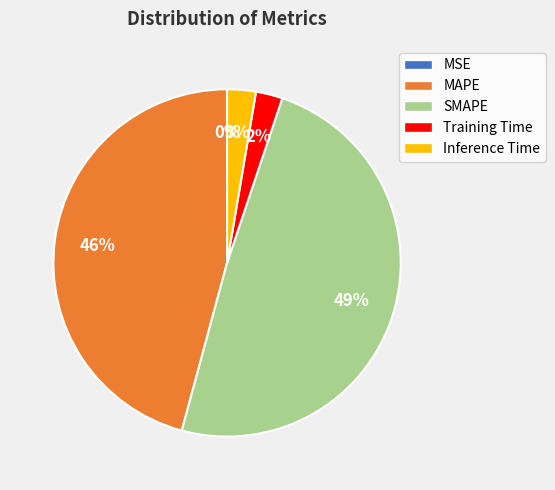

Which has a higher value, SMAPE or Inference Time?

SMAPE